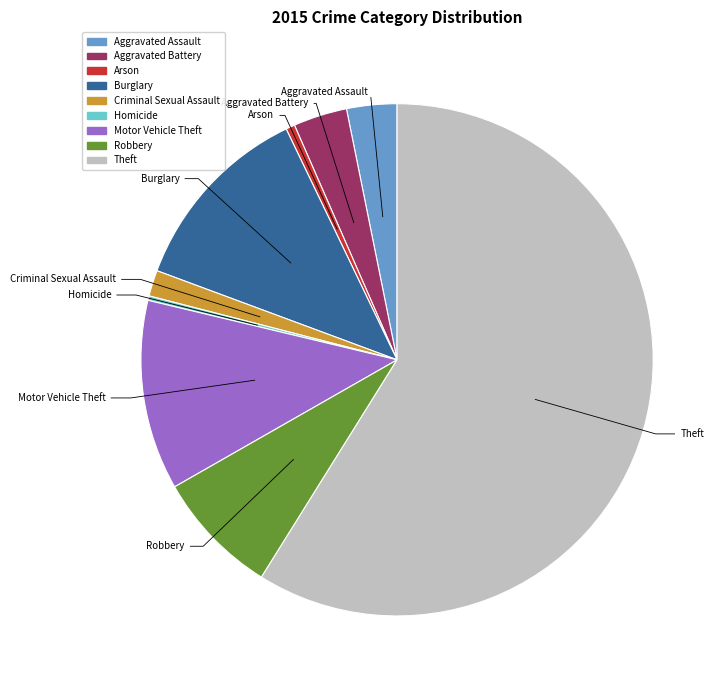

Between Motor Vehicle Theft and Robbery, which is larger?

Motor Vehicle Theft